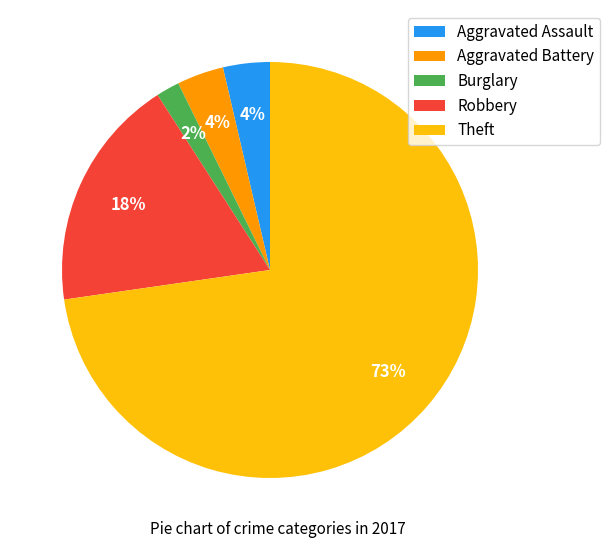

Is the sum of Theft and Aggravated Battery greater than half?

Yes